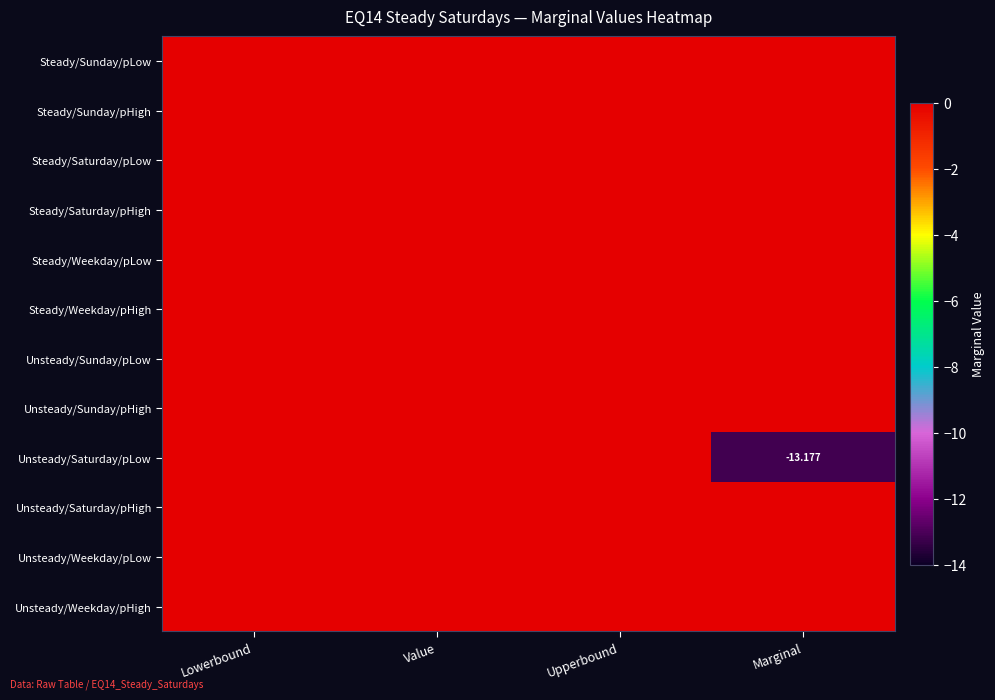

Is the value of Steady/Sunday/pLow at Upperbound greater than the value of Steady/Weekday/pHigh at Marginal?

No